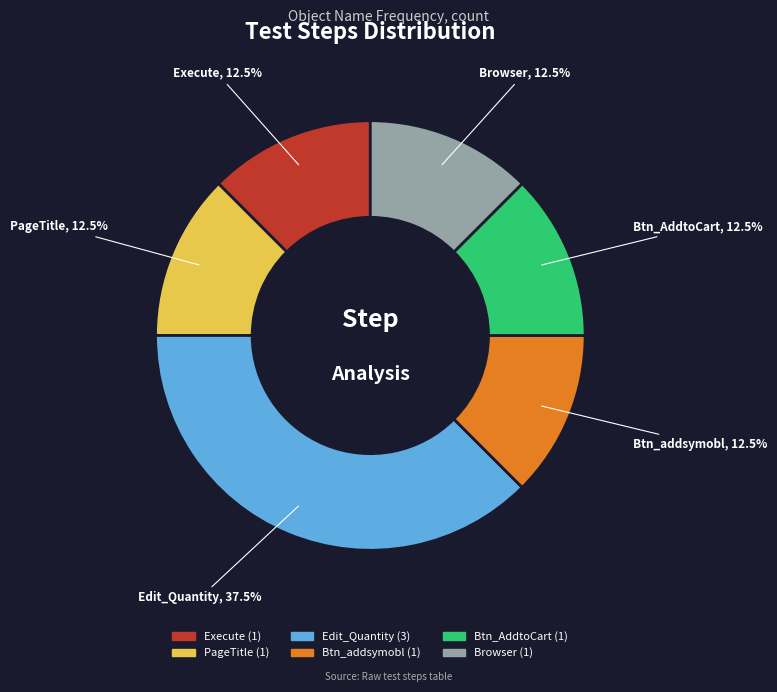

Approximately how many times larger is the value at Edit_Quantity compared to Btn_addsymobl?

3.0